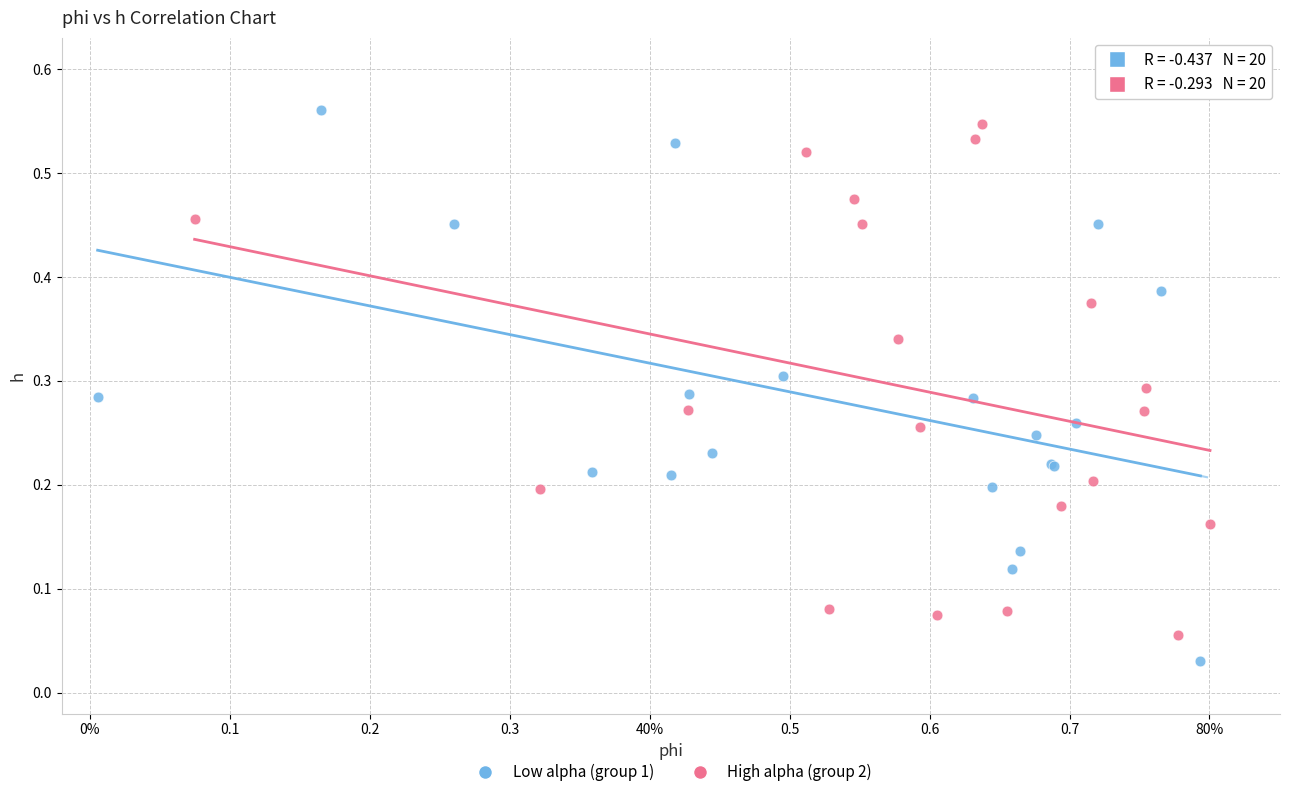

Which series has the largest Y range (max minus min)?

Low alpha (group 1)